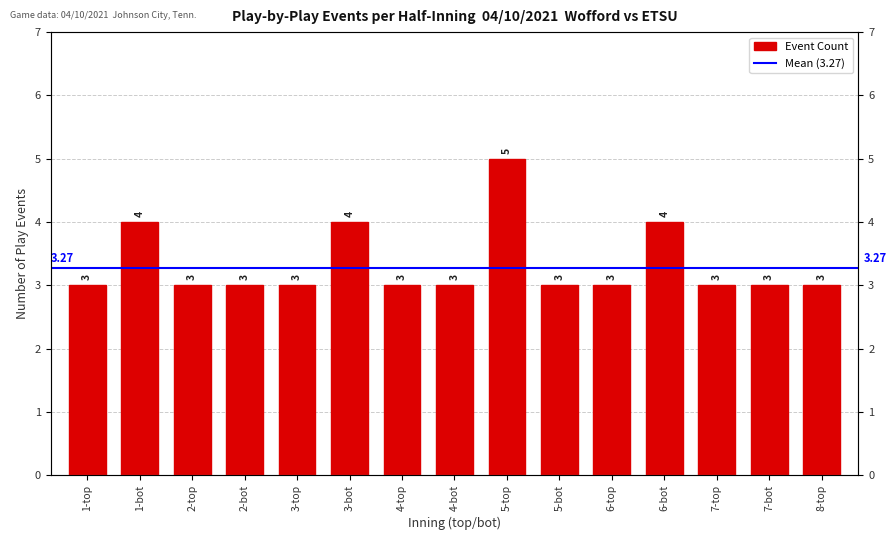

What is the maximum value shown in the chart?

5